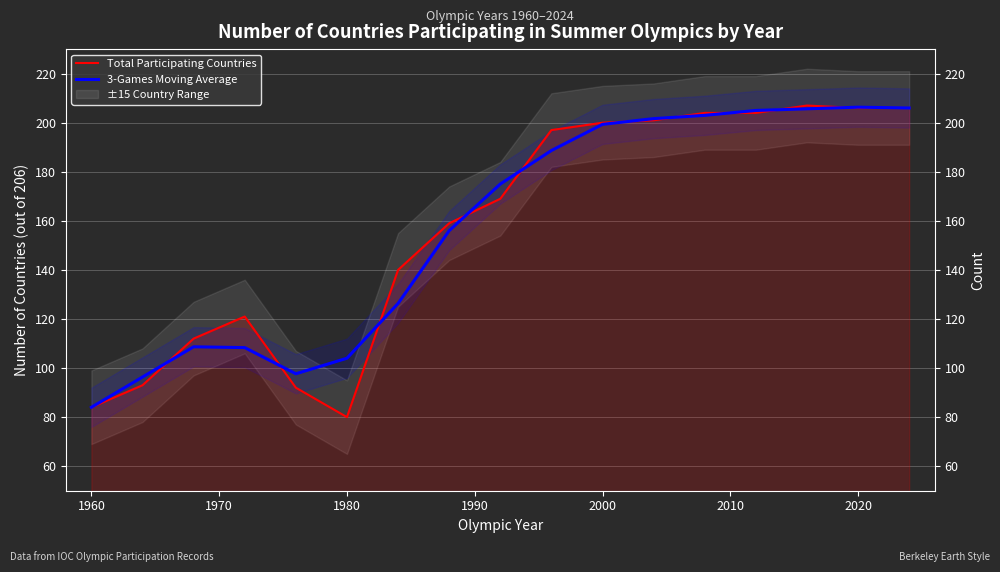

What is the maximum value for Total Participating Countries?

207.0